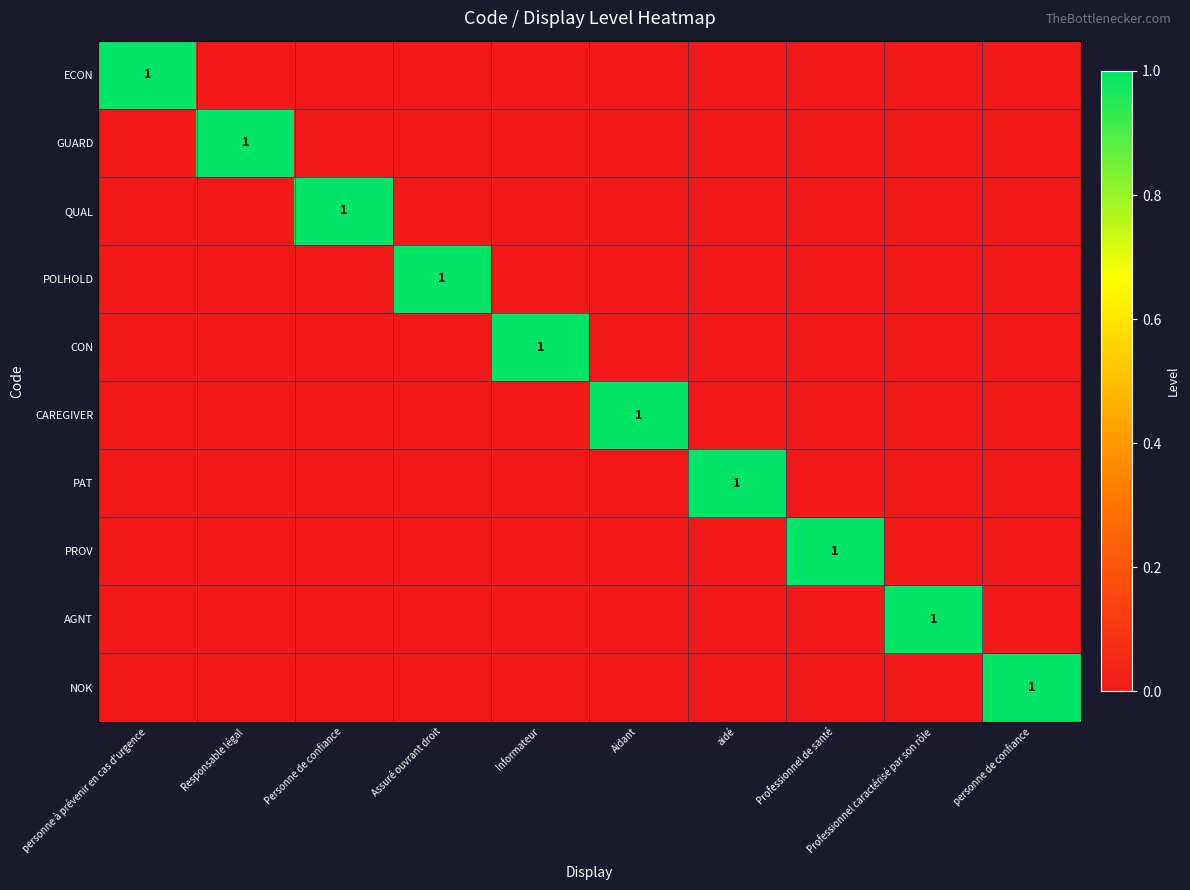

The value of CAREGIVER at Aidant is 1. True or false?

True